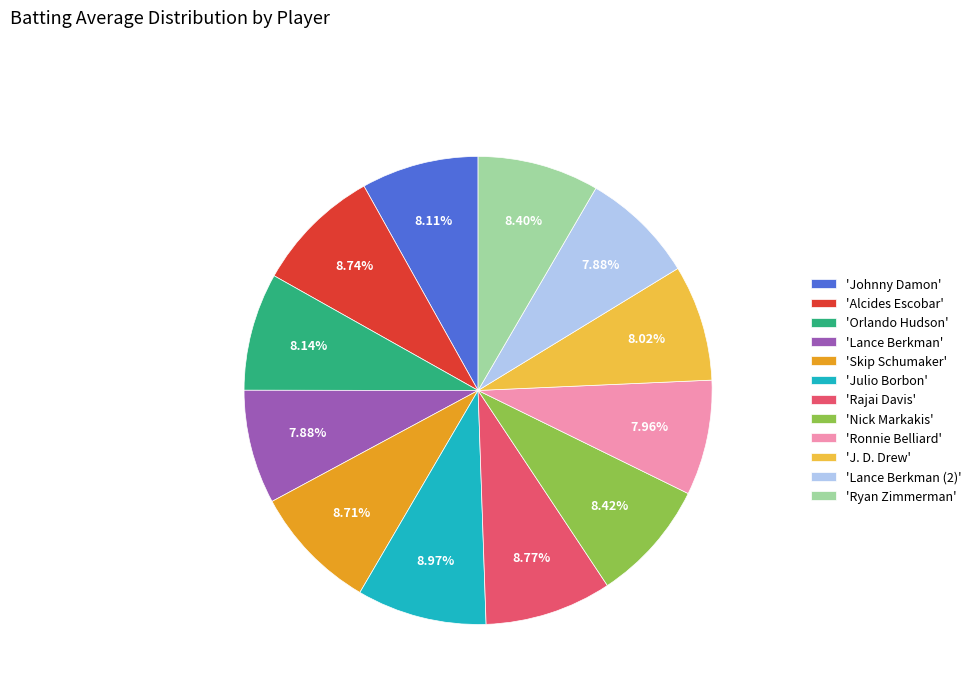

Is there any slice that represents more than half of the pie?

No